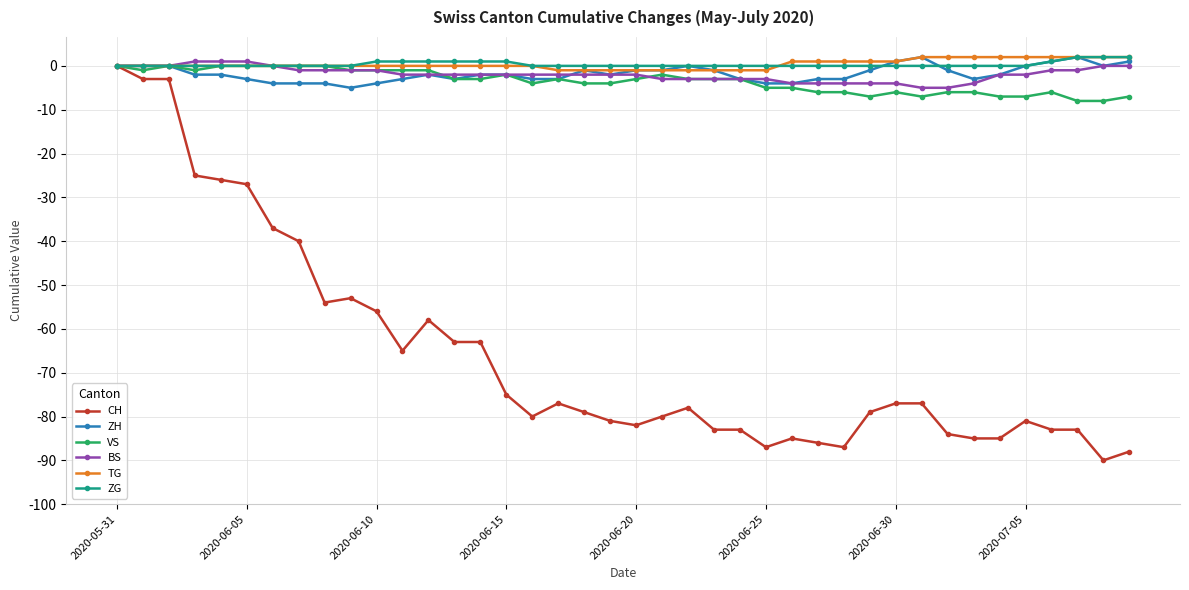

Reading left to right, list all the values displayed in this chart.

CH: 0	-3	-3	-25	-26	-27	-37	-40	-54	-53	-56	-65	-58	-63	-63	-75	-80	-77	-79	-81	-82	-80	-78	-83	-83	-87	-85	-86	-87	-79	-77	-77	-84	-85	-85	-81	-83	-83	-90	-88
ZH: 0	0	0	-2	-2	-3	-4	-4	-4	-5	-4	-3	-2	-3	-2	-2	-3	-3	-1	-2	-1	-1	0	-1	-3	-4	-4	-3	-3	-1	1	2	-1	-3	-2	0	1	2	0	1
VS: 0	-1	0	-1	0	0	0	0	0	-1	-1	-1	-1	-3	-3	-2	-4	-3	-4	-4	-3	-2	-3	-3	-3	-5	-5	-6	-6	-7	-6	-7	-6	-6	-7	-7	-6	-8	-8	-7
BS: 0	0	0	1	1	1	0	-1	-1	-1	-1	-2	-2	-2	-2	-2	-2	-2	-2	-2	-2	-3	-3	-3	-3	-3	-4	-4	-4	-4	-4	-5	-5	-4	-2	-2	-1	-1	0	0
TG: 0	0	0	0	0	0	0	0	0	0	0	0	0	0	0	0	0	-1	-1	-1	-1	-1	-1	-1	-1	-1	1	1	1	1	1	2	2	2	2	2	2	2	2	2
ZG: 0	0	0	0	0	0	0	0	0	0	1	1	1	1	1	1	0	0	0	0	0	0	0	0	0	0	0	0	0	0	0	0	0	0	0	0	1	2	2	2